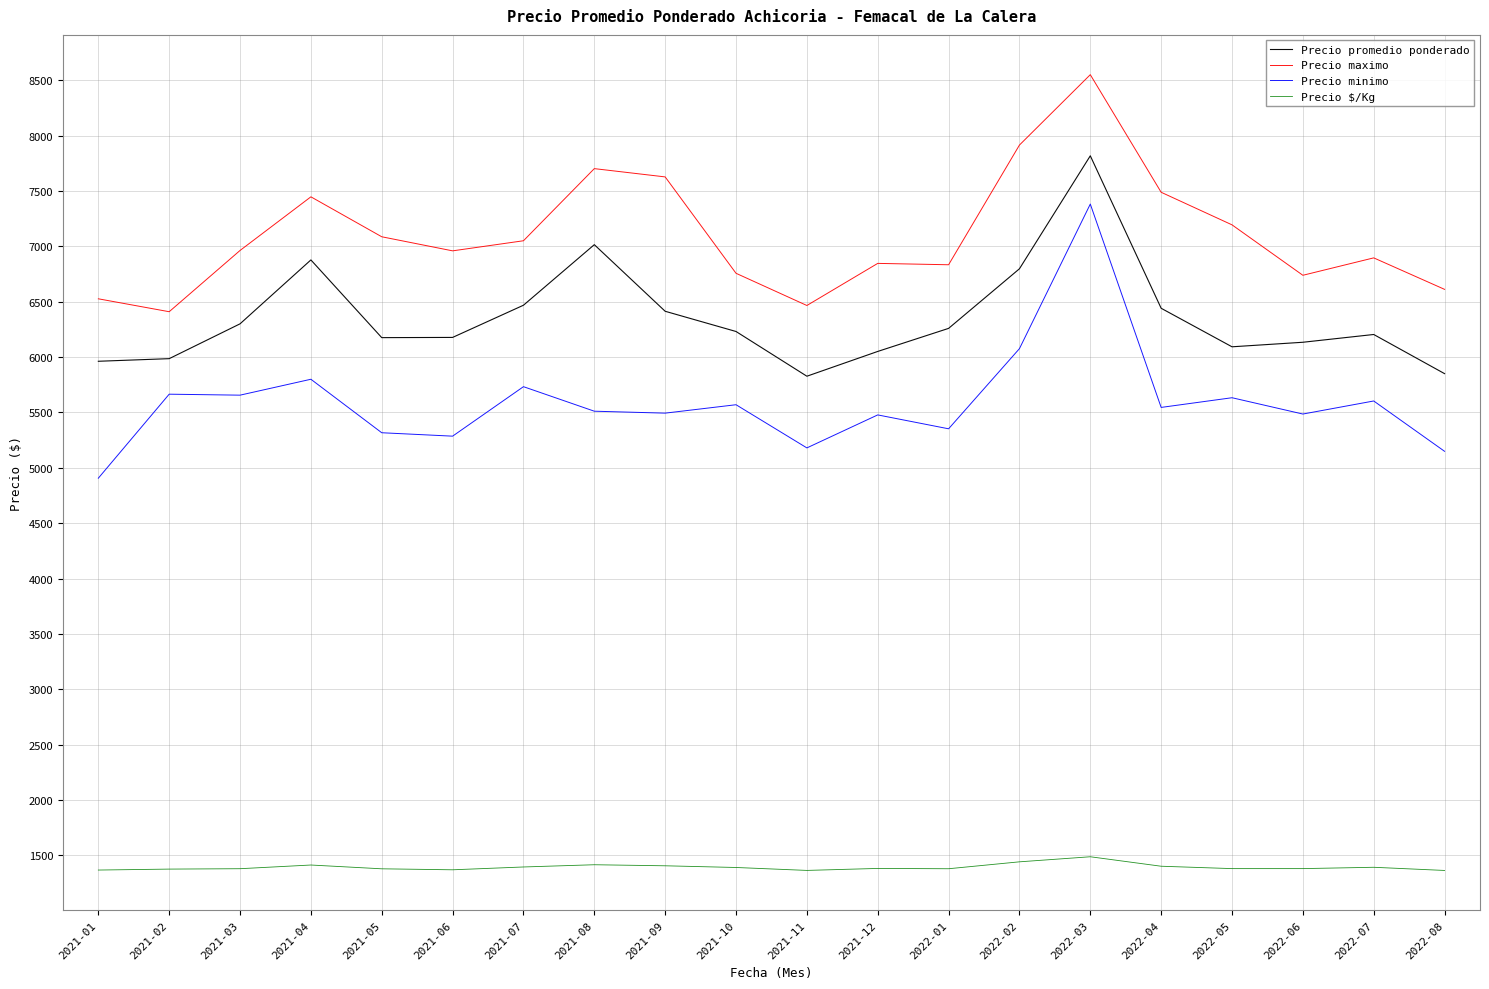

Which category has the highest value across all series?

2022-03